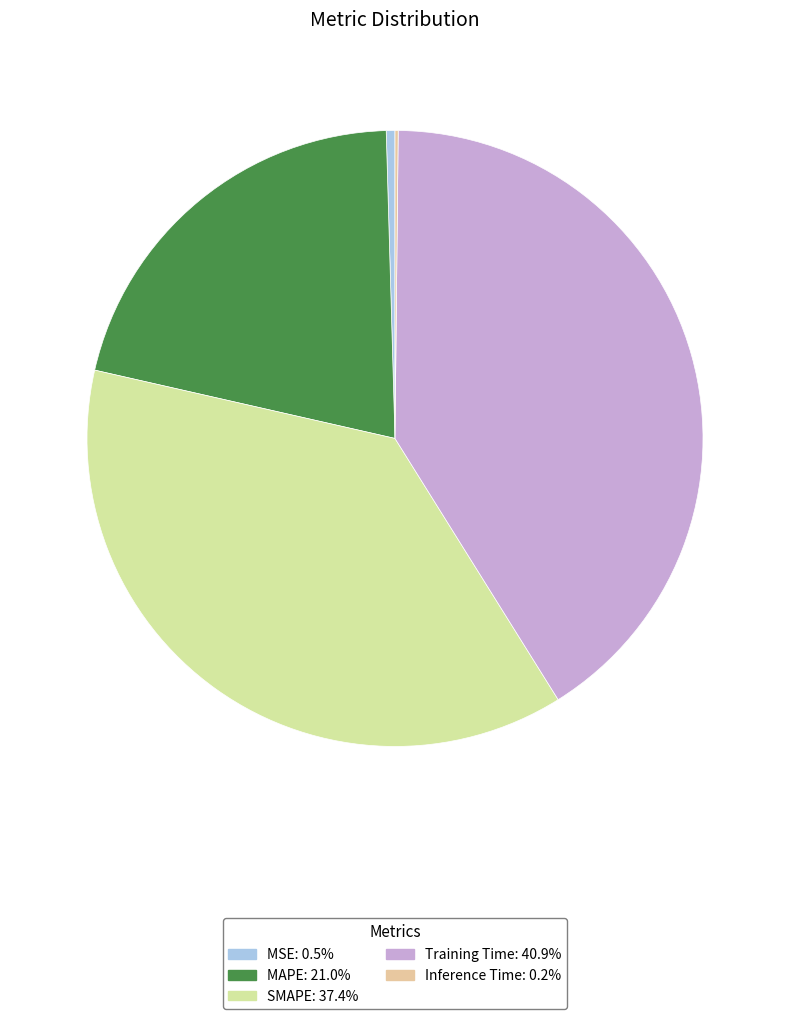

Is there any slice that represents more than half of the pie?

No